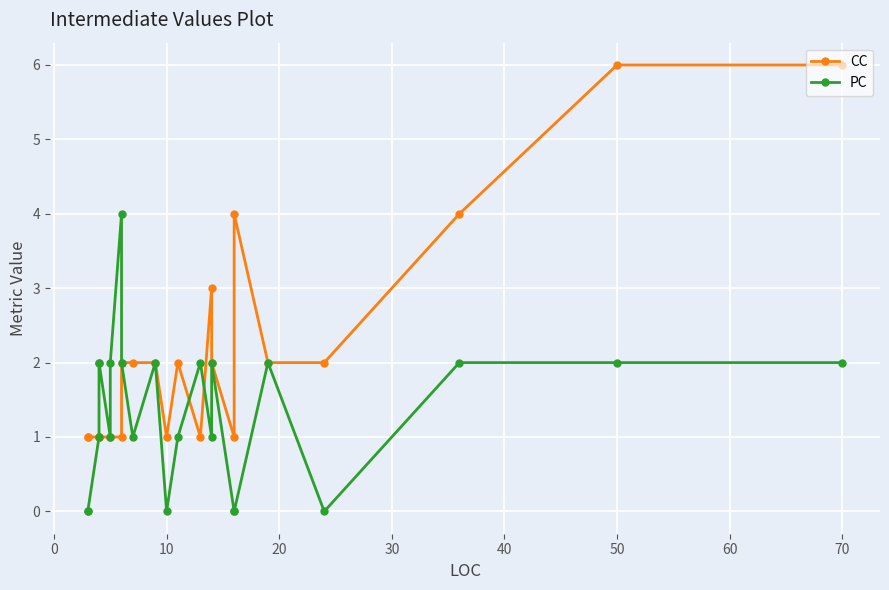

List the series in order of their peak value, lowest first.

PC, CC